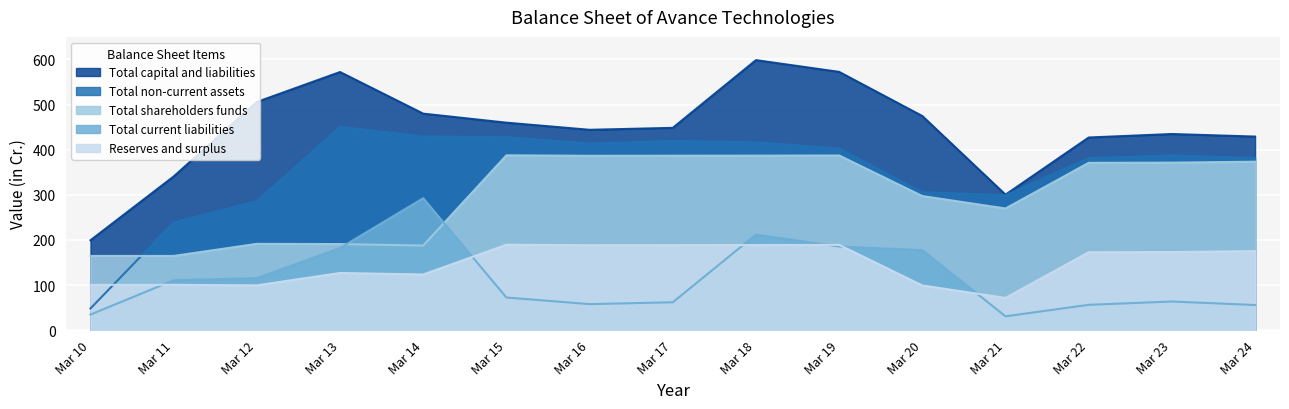

How many intersections are there between Total shareholders funds and Total non-current assets?

1